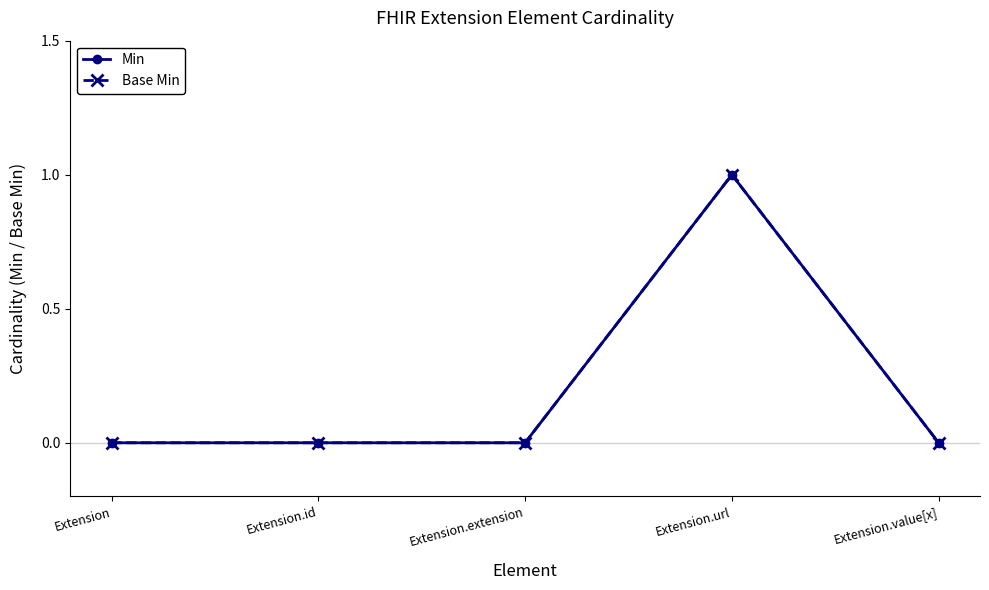

Reading left to right, list all the values displayed in this chart.

Min: 0	0	0	1	0
Base Min: 0	0	0	1	0